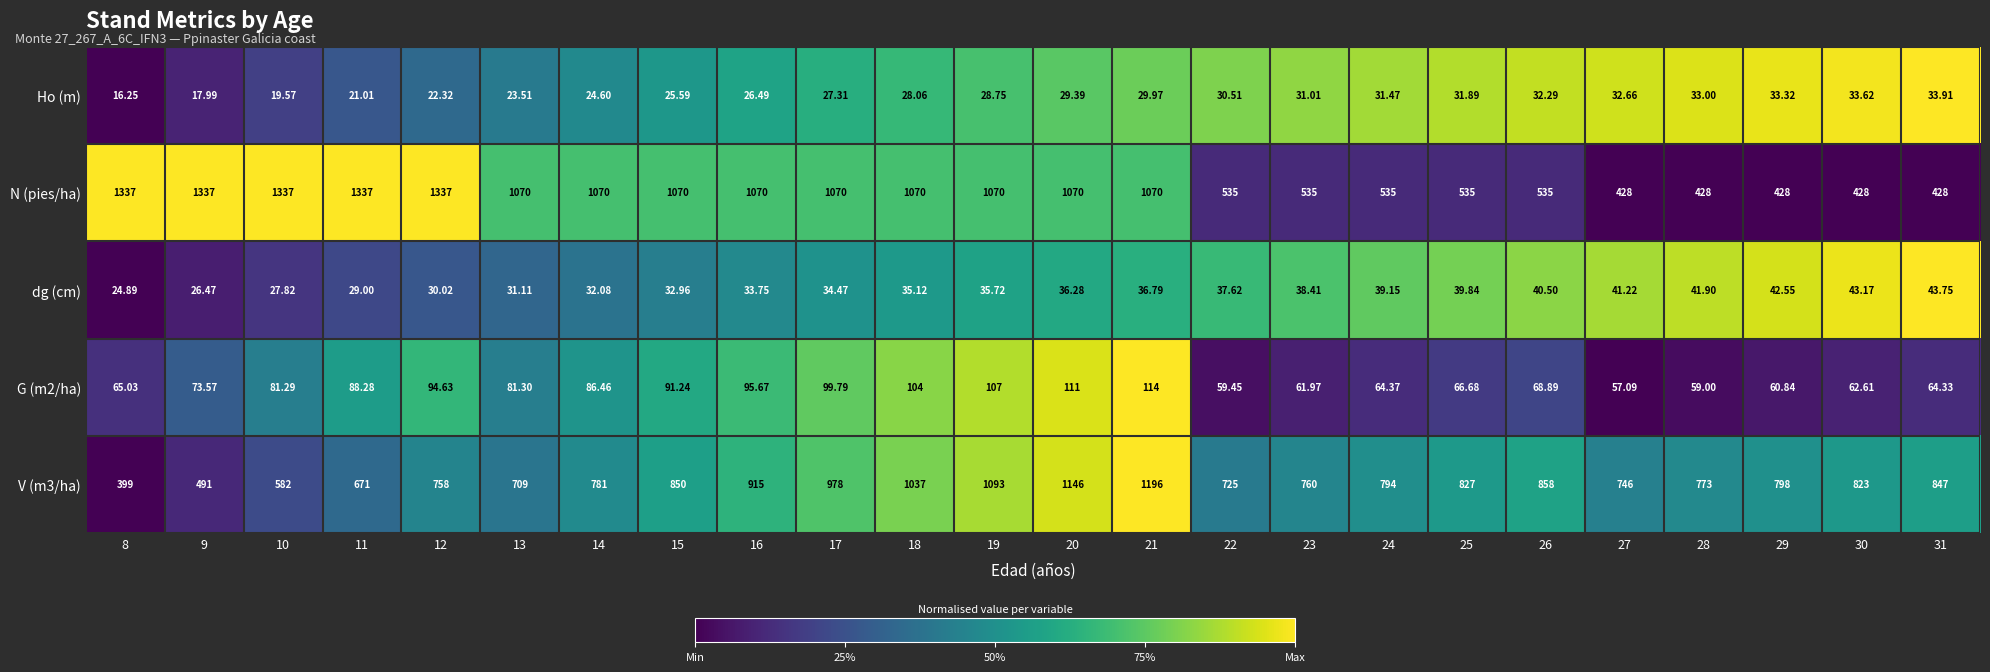

Which series has the largest range (max minus min)?

N (pies/ha)